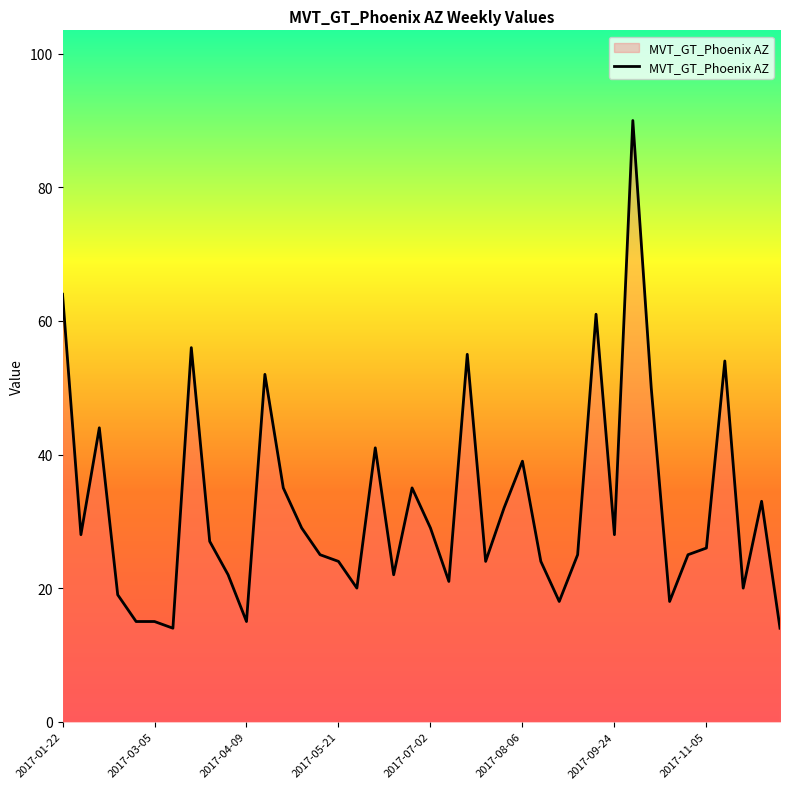

What is the difference between the maximum and minimum values?

76